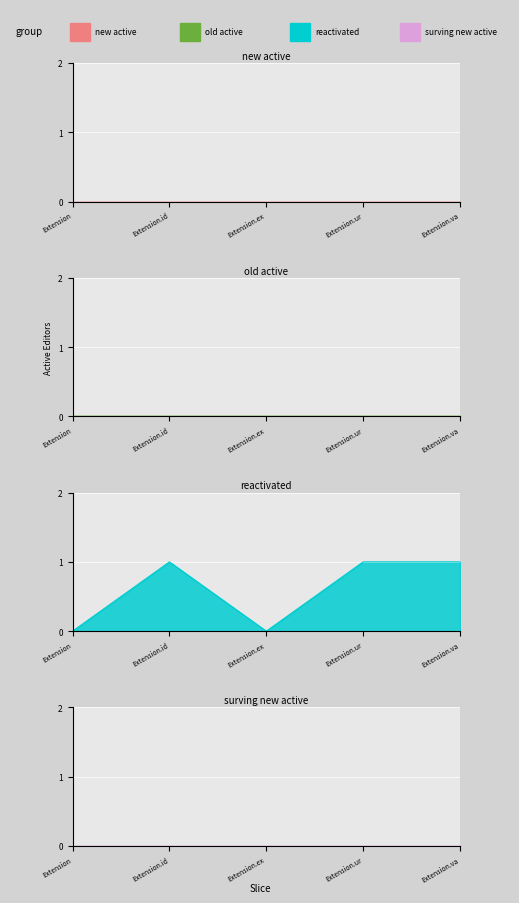

Which category has the highest value in the new active series?

Extension